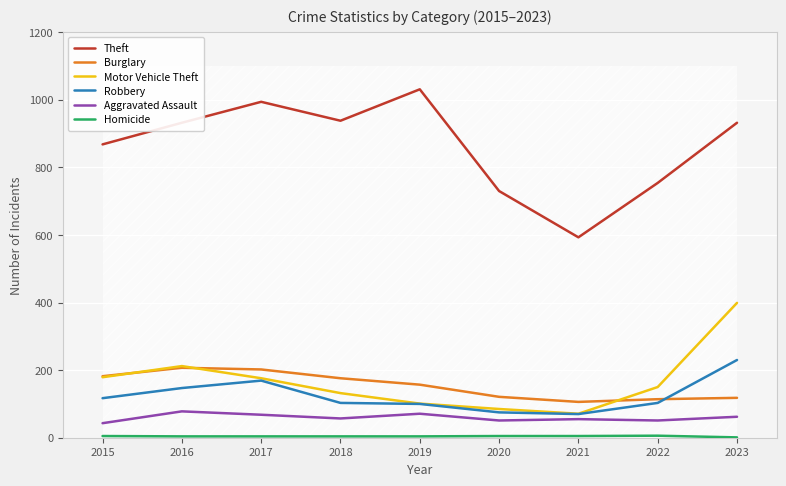

What is the value of the Aggravated Assault point at the 4th from the left?

57